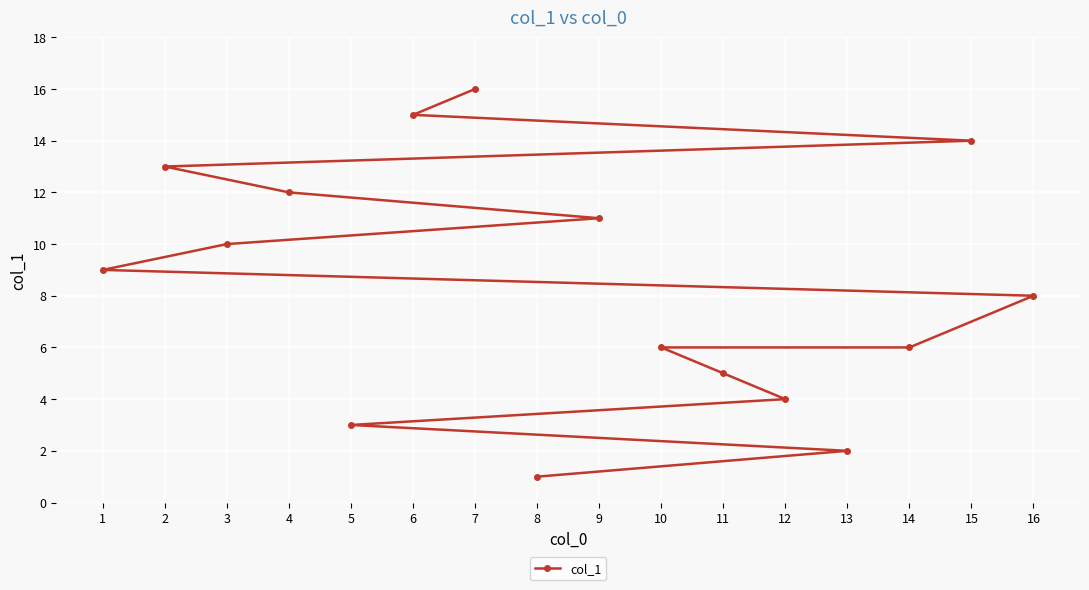

What is the maximum value shown in the chart?

16